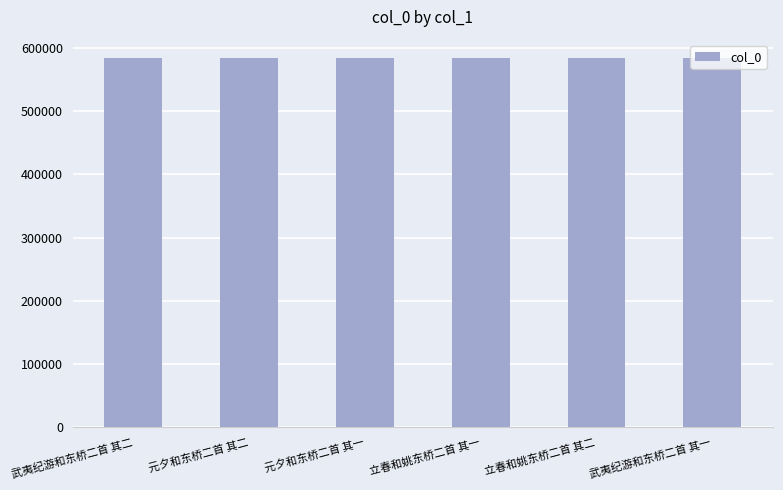

True or false: the data shows 303514 at 武夷纪游和东桥二首 其一.

False